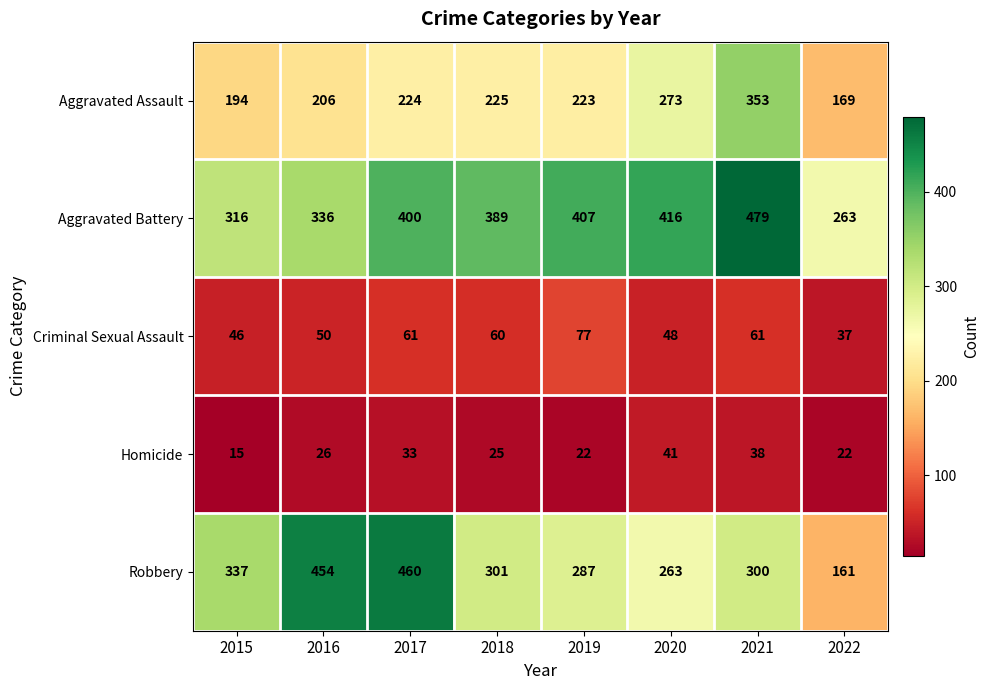

The Aggravated Assault series shows 257 at 2022. True or false?

False